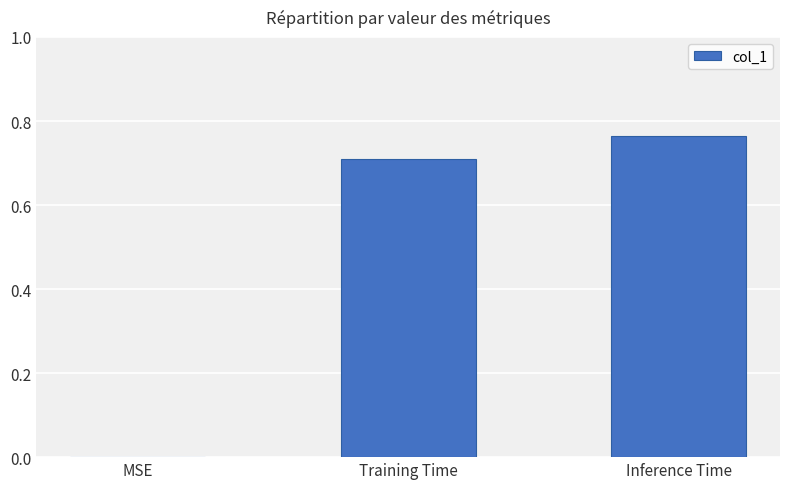

What is the change in value from Training Time to Inference Time?

+0.1